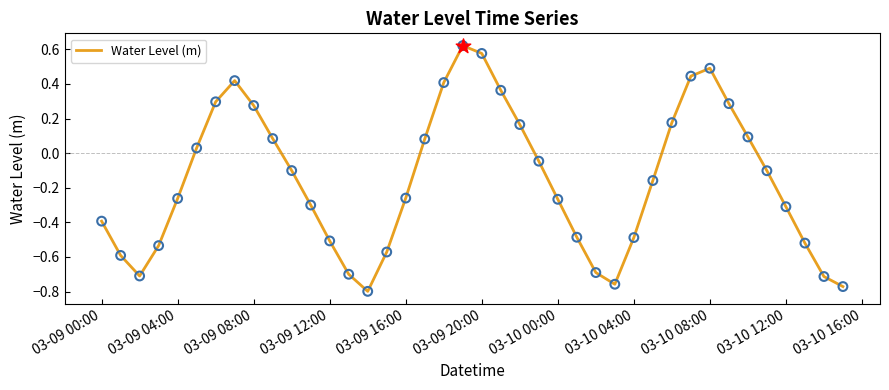

What is the difference between the maximum and minimum values?

1.4